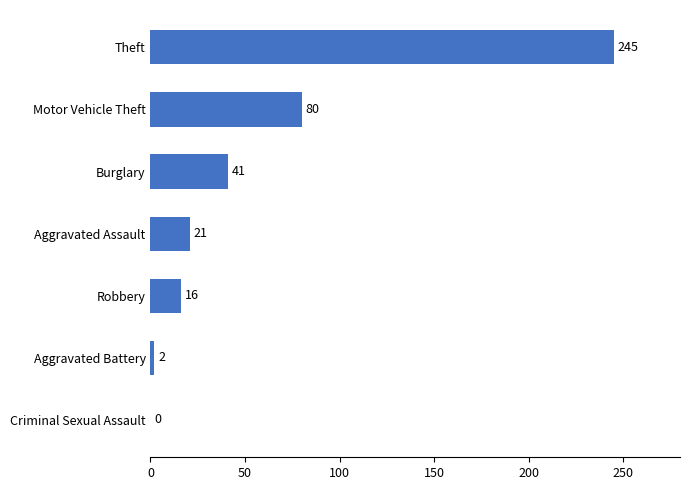

The value at Aggravated Assault is 21. True or false?

True